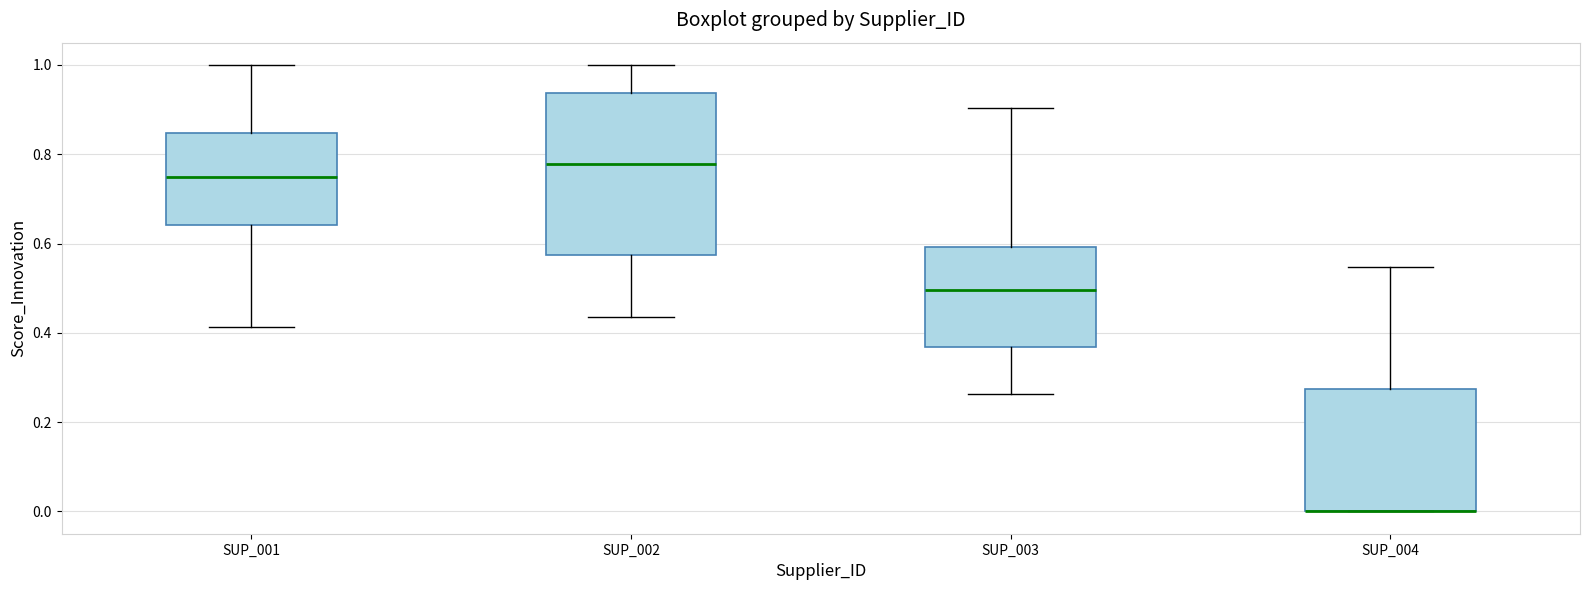

Which box is the tallest, from its lower edge to its upper edge?

SUP_002